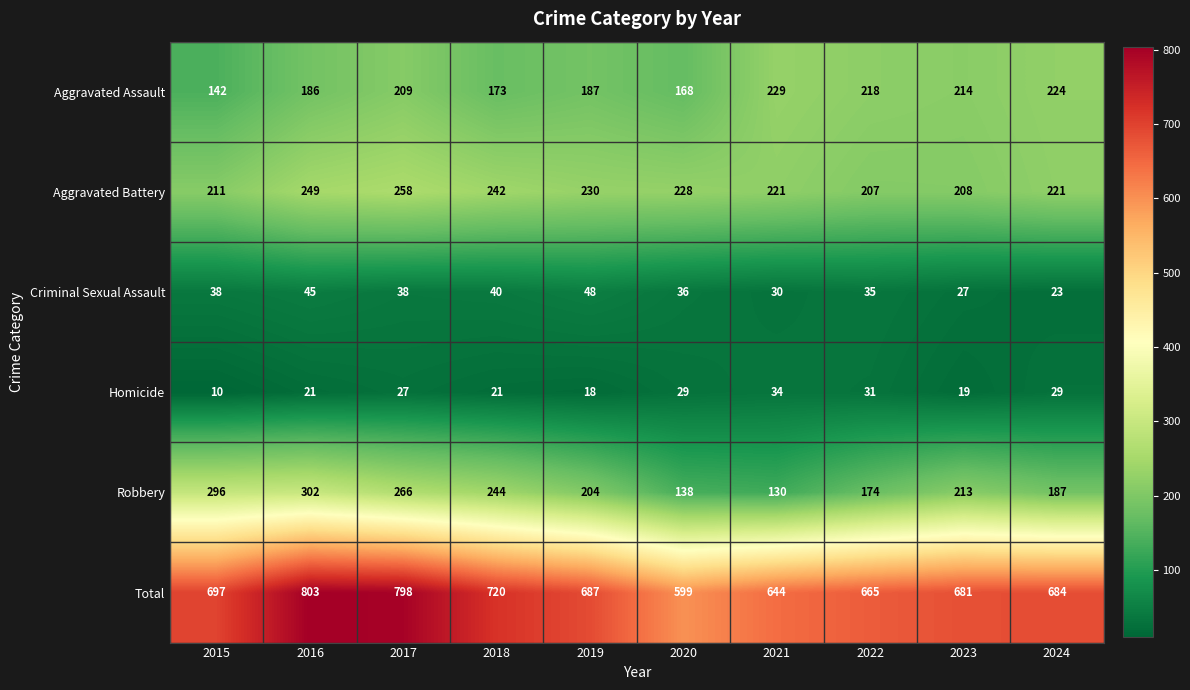

What is the difference between the maximum and minimum values in the Robbery series?

172